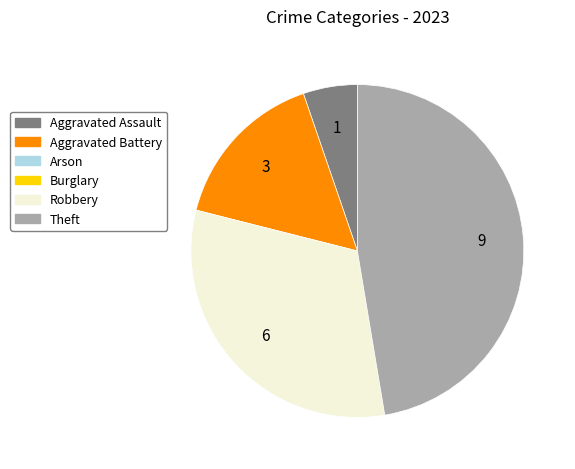

Is there any slice that represents more than half of the pie?

No